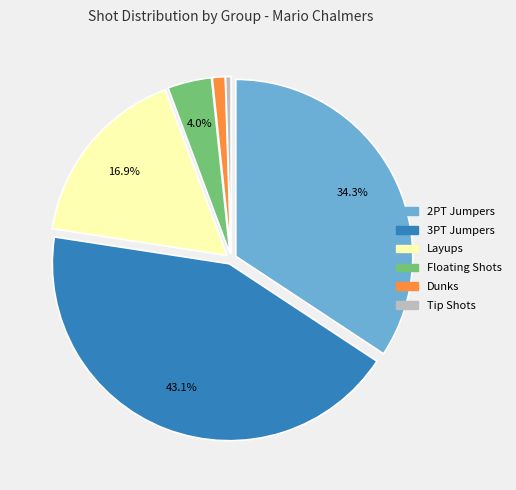

Is there any slice that represents more than half of the pie?

No